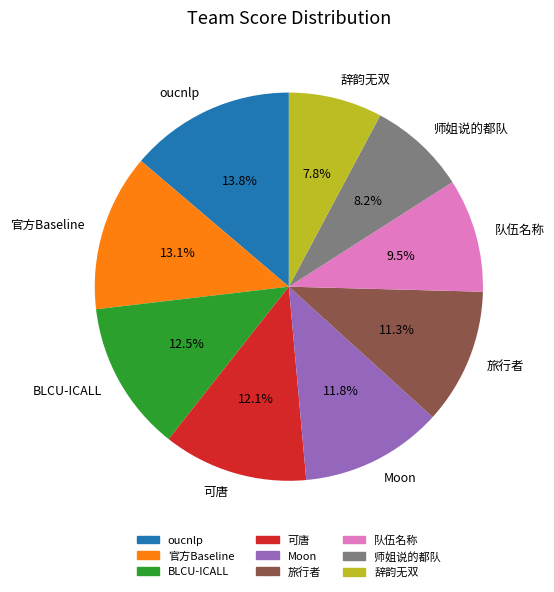

Does Moon account for over 50% of the chart?

No